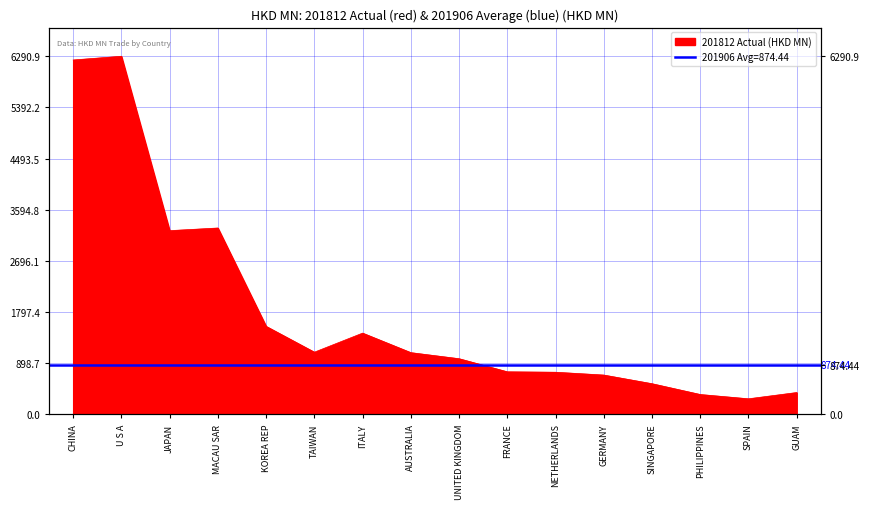

The value at MACAU SAR is 4447.9. True or false?

False